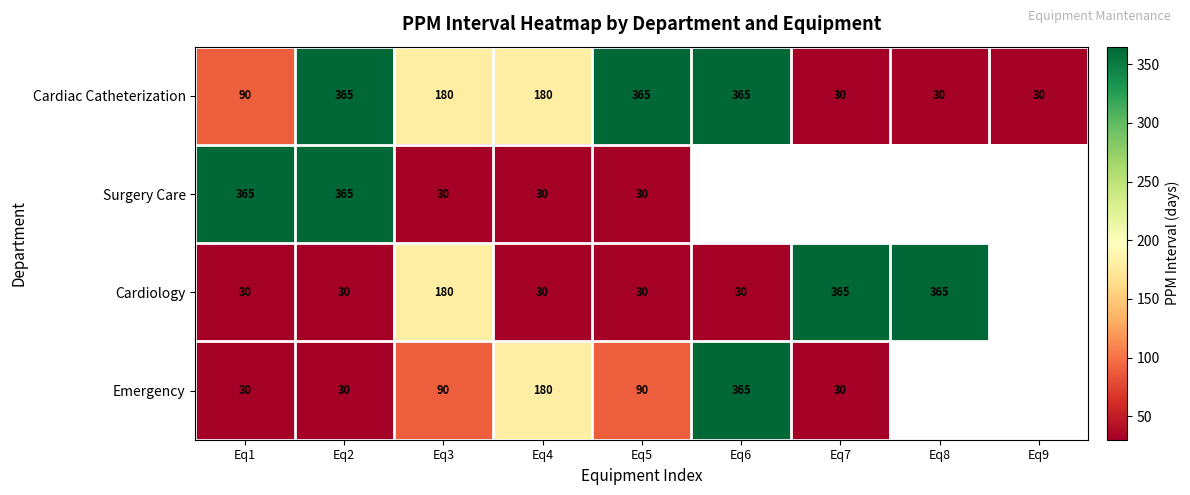

How many series are shown in this chart?

4